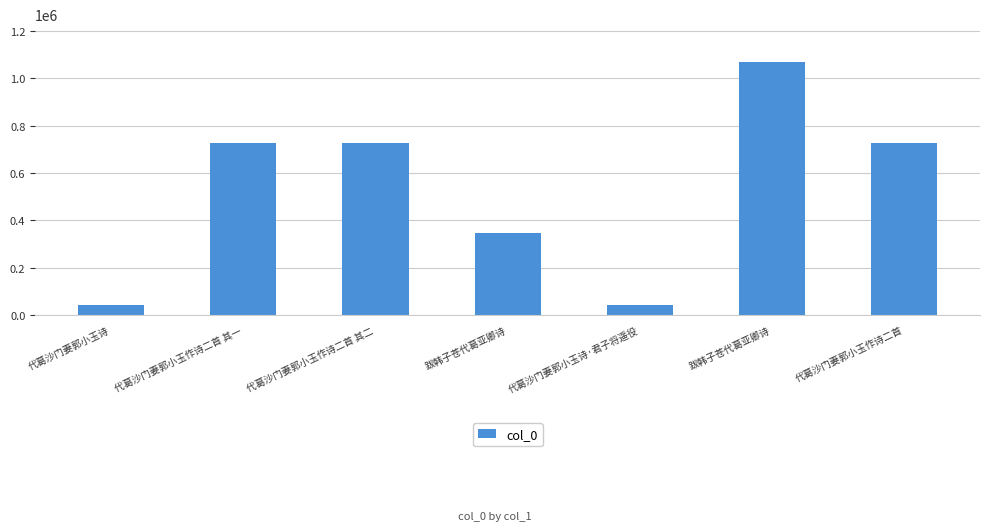

Count the number of categories in the chart.

7